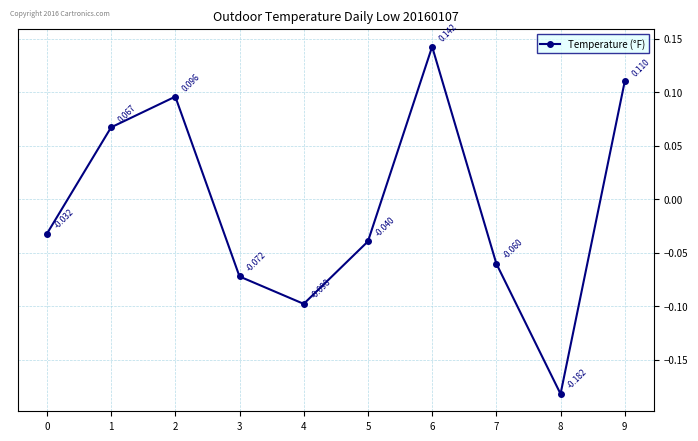

True or false: the data has more than 0 interior local peaks.

True